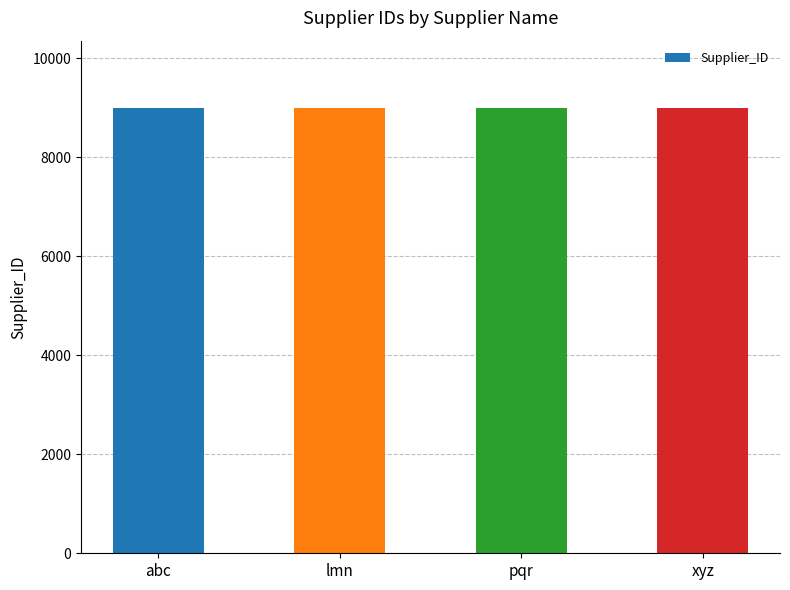

True or false: the data shows 9004 at xyz.

True